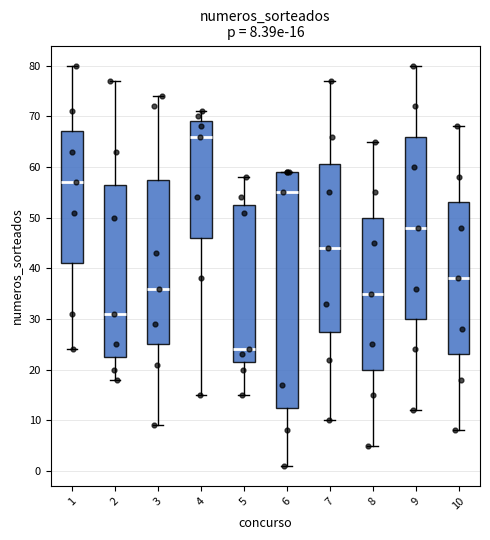

Comparing the boxes themselves (not the whiskers), which one is the tallest?

6